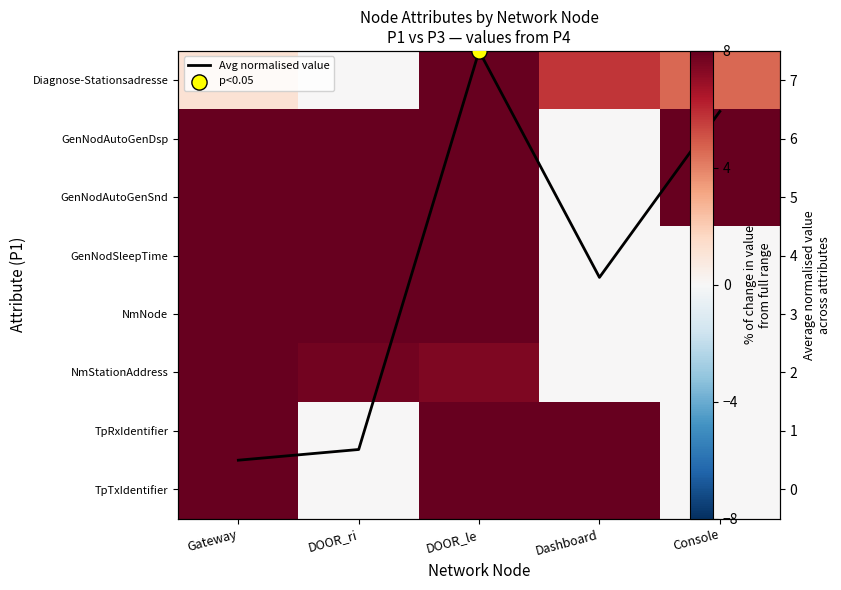

Which has a higher value, DOOR_le or Console?

DOOR_le